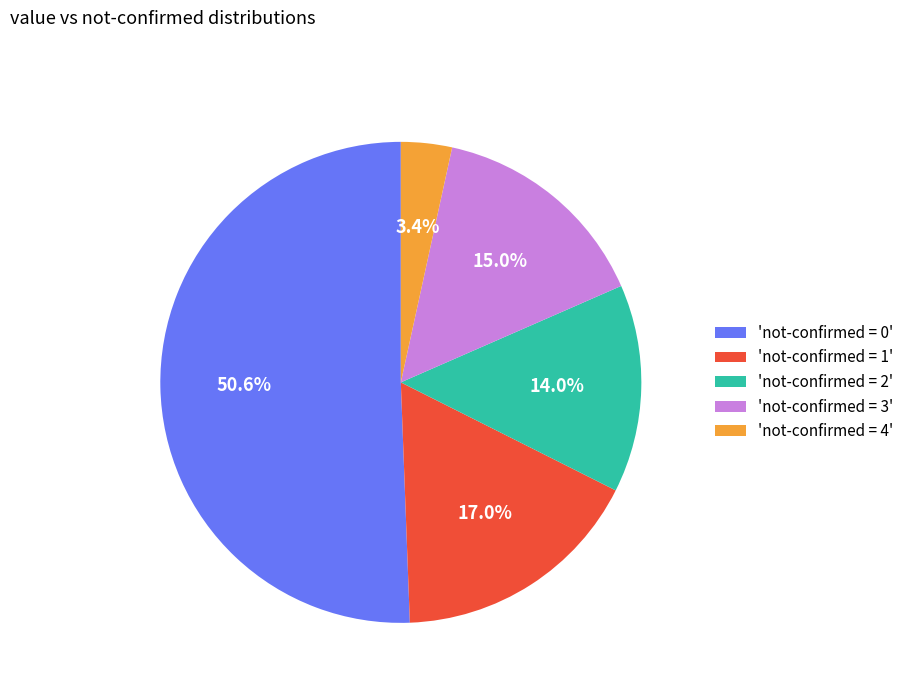

Does 'not-confirmed = 0' represent more than half of the total?

Yes